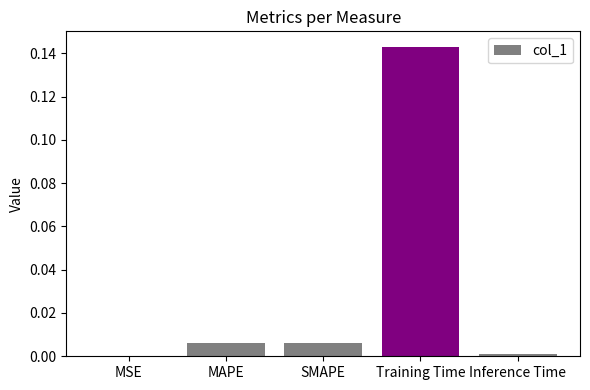

The value at SMAPE is 0.0. True or false?

True